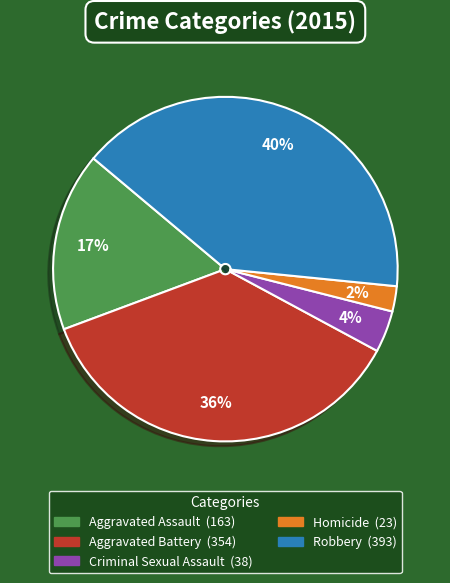

To the nearest percent, what is the average slice percentage?

20%